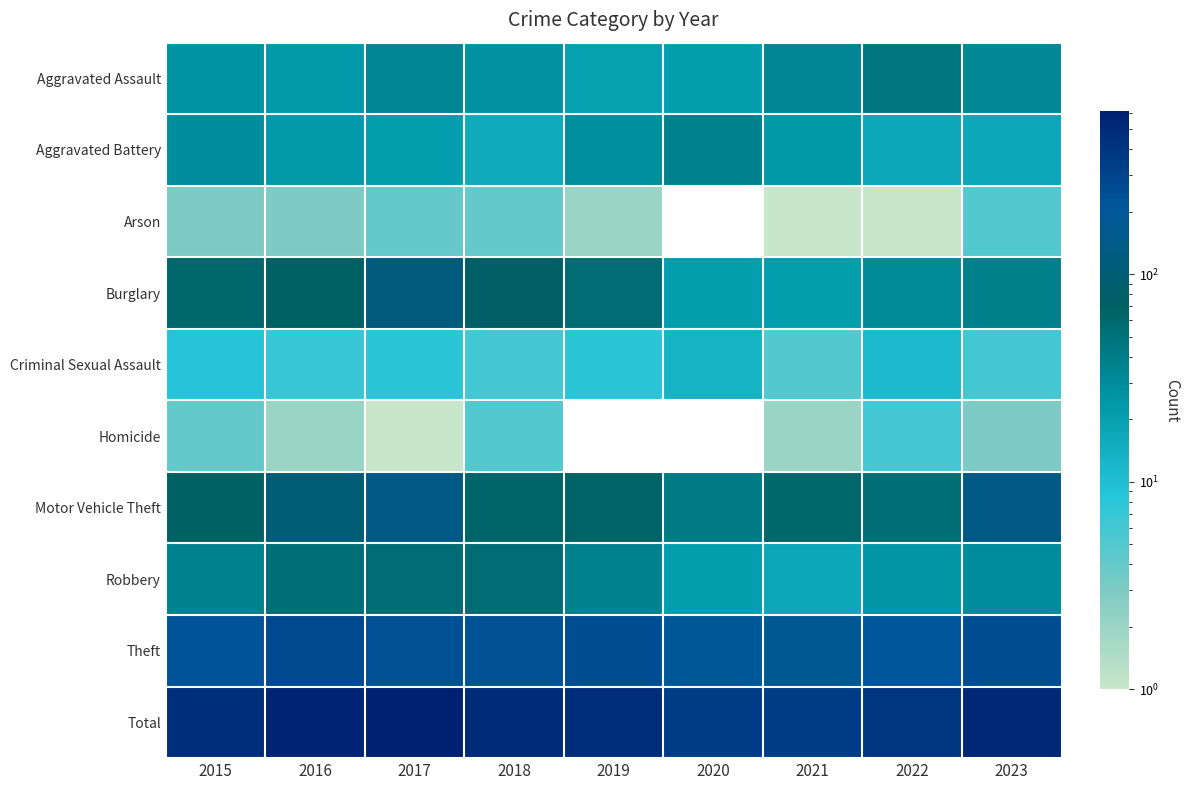

What is the maximum value shown in the chart?

608.0